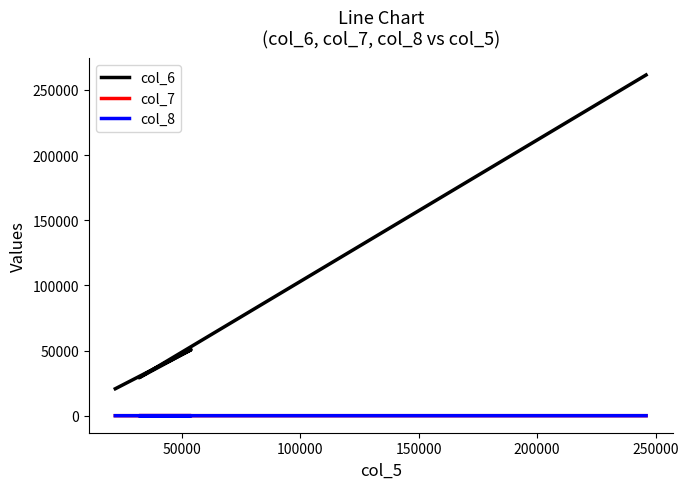

In col_7, how many points are higher than both neighbors (excluding endpoints)?

1